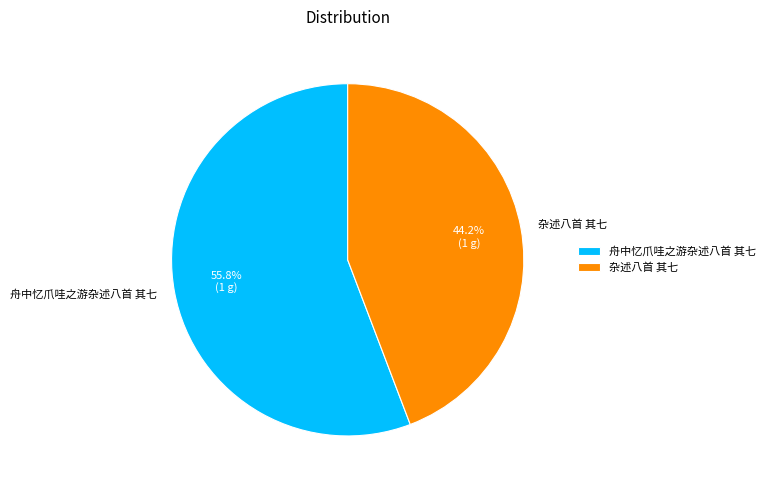

What is the smallest slice in the pie chart?

杂述八首 其七